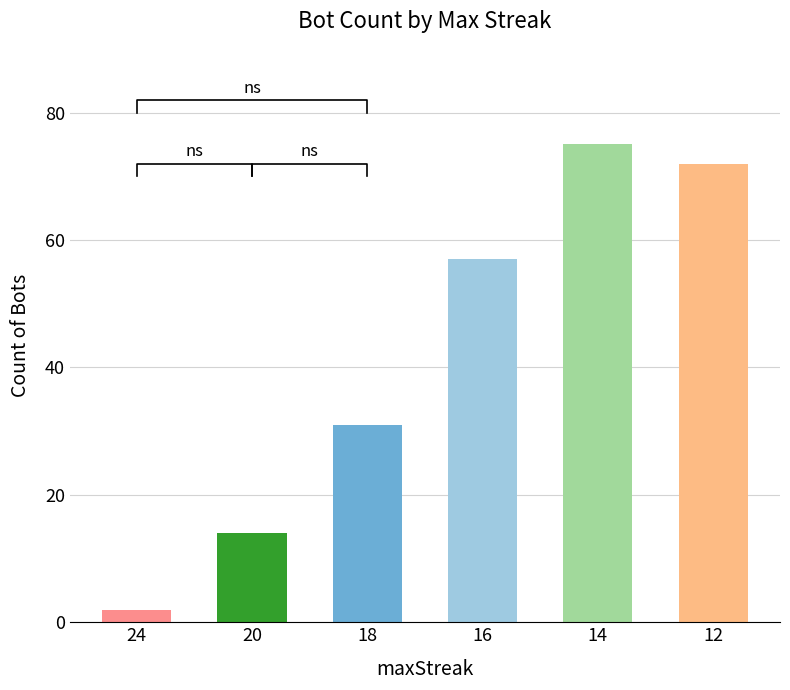

What is the average value?

42